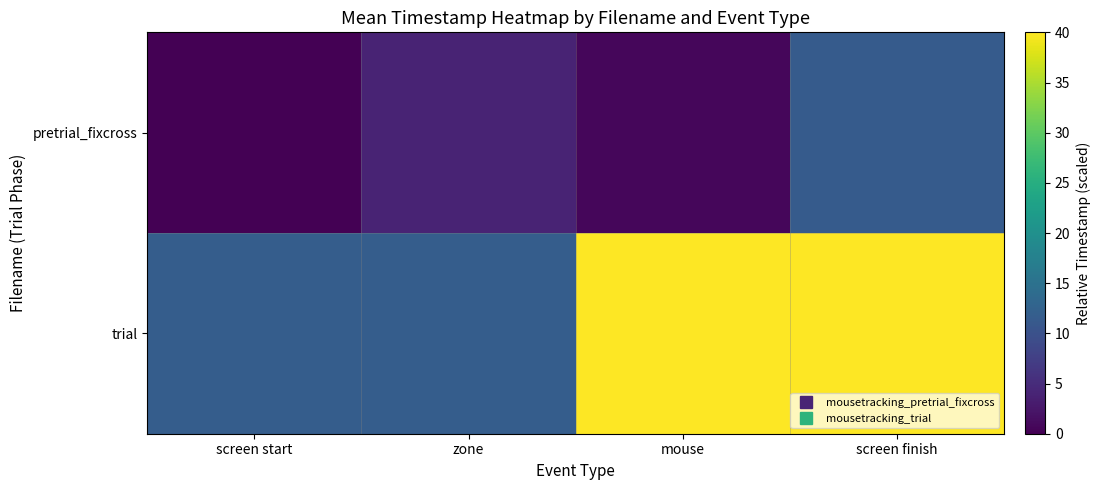

Which series has the largest total across all categories?

trial